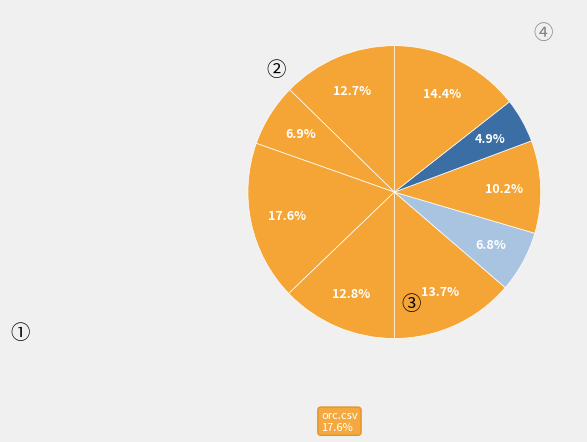

What is the largest slice in the pie chart?

orc.csv